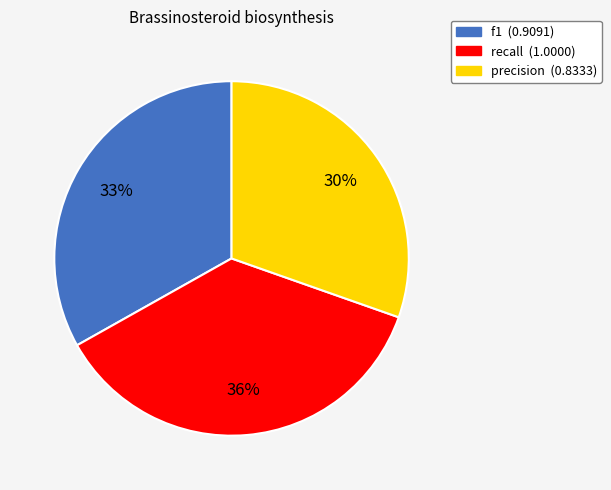

To the nearest percent, what percentage of the pie is f1?

33%